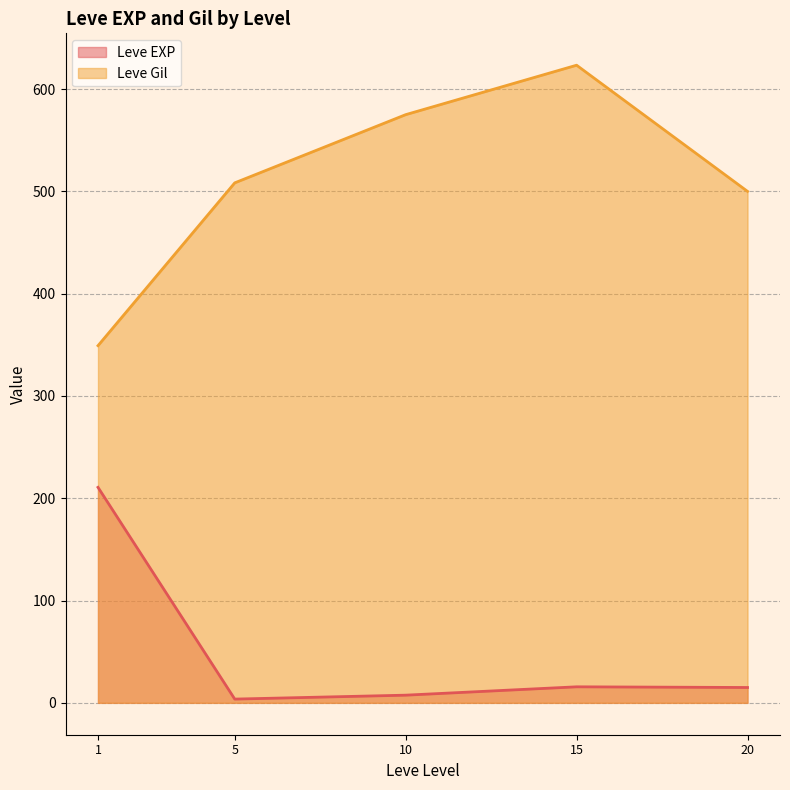

What is the highest value of the Leve EXP series?

210.7